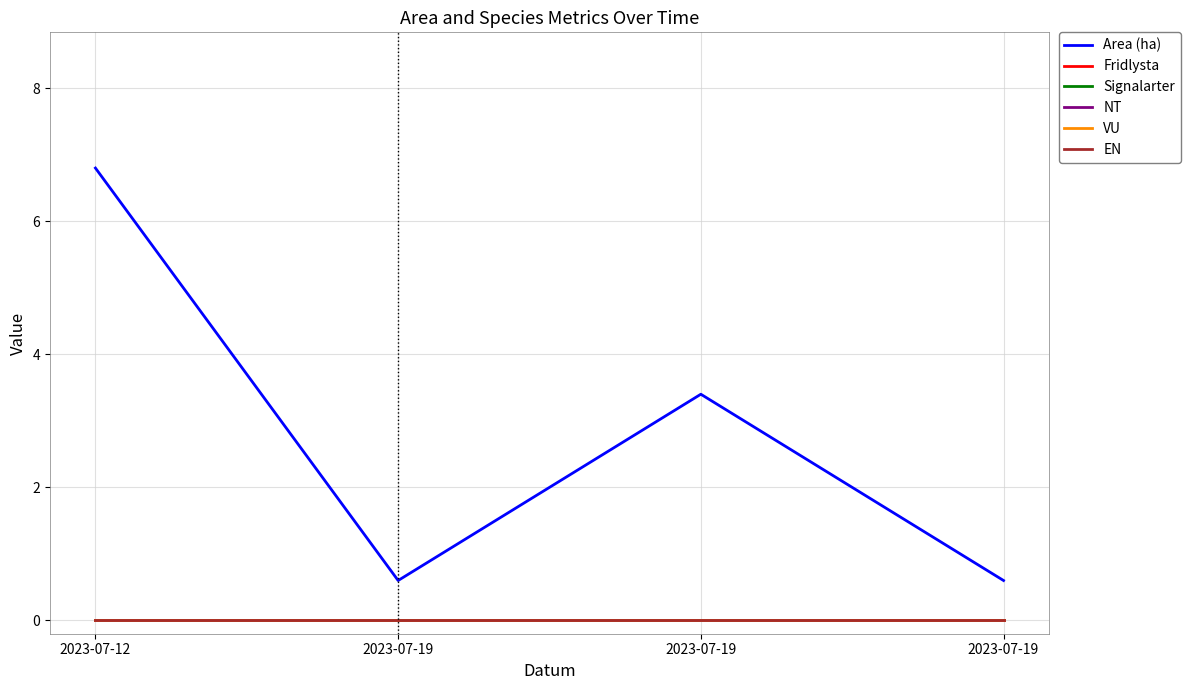

List the labels in order of EN value, largest first.

2023-07-12, 2023-07-19, 2023-07-19, 2023-07-19